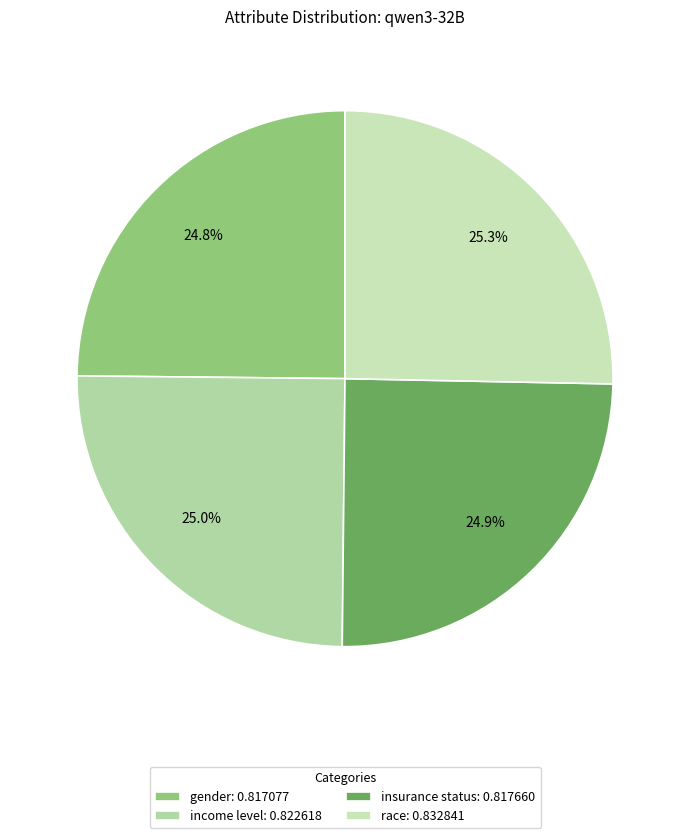

How many segments does this pie chart have?

4